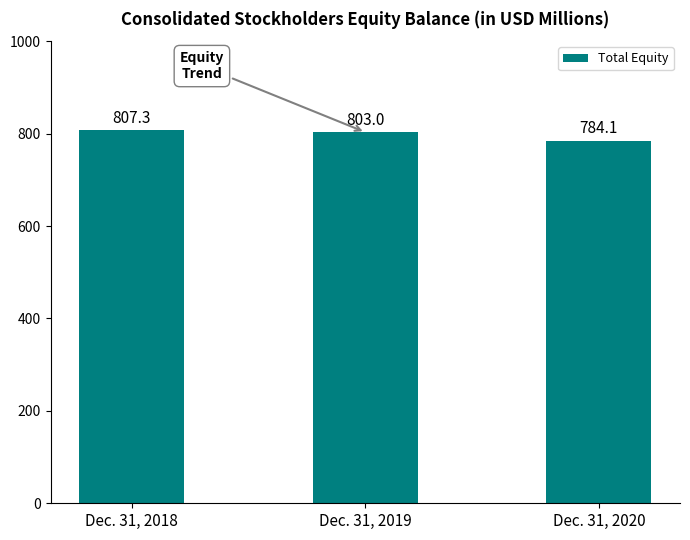

What is the difference between the values at Dec. 31, 2019 and Dec. 31, 2020?

18.9